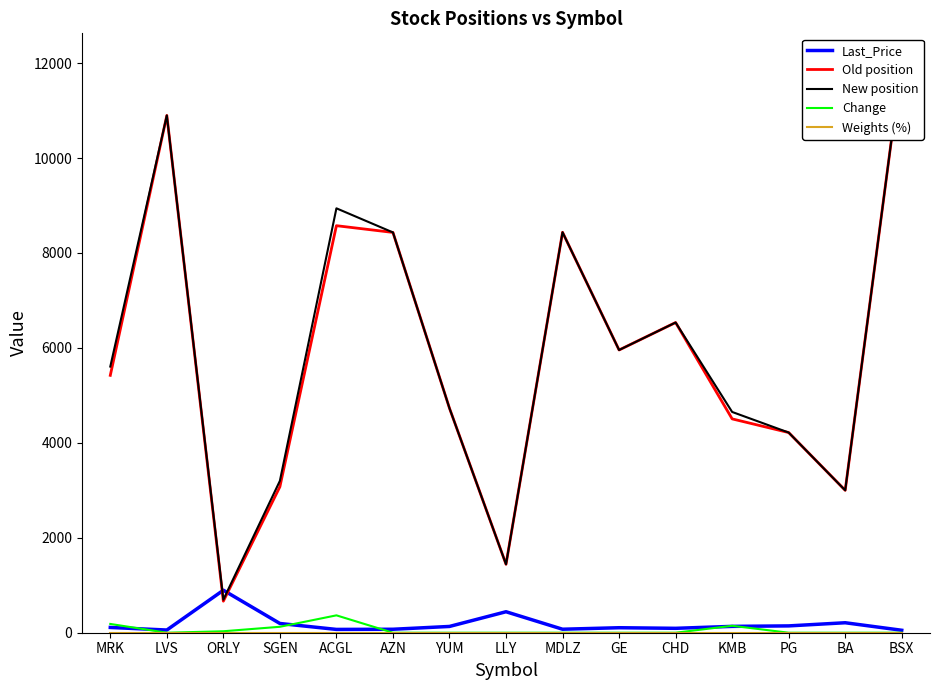

Which series has the largest range (max minus min)?

Old position